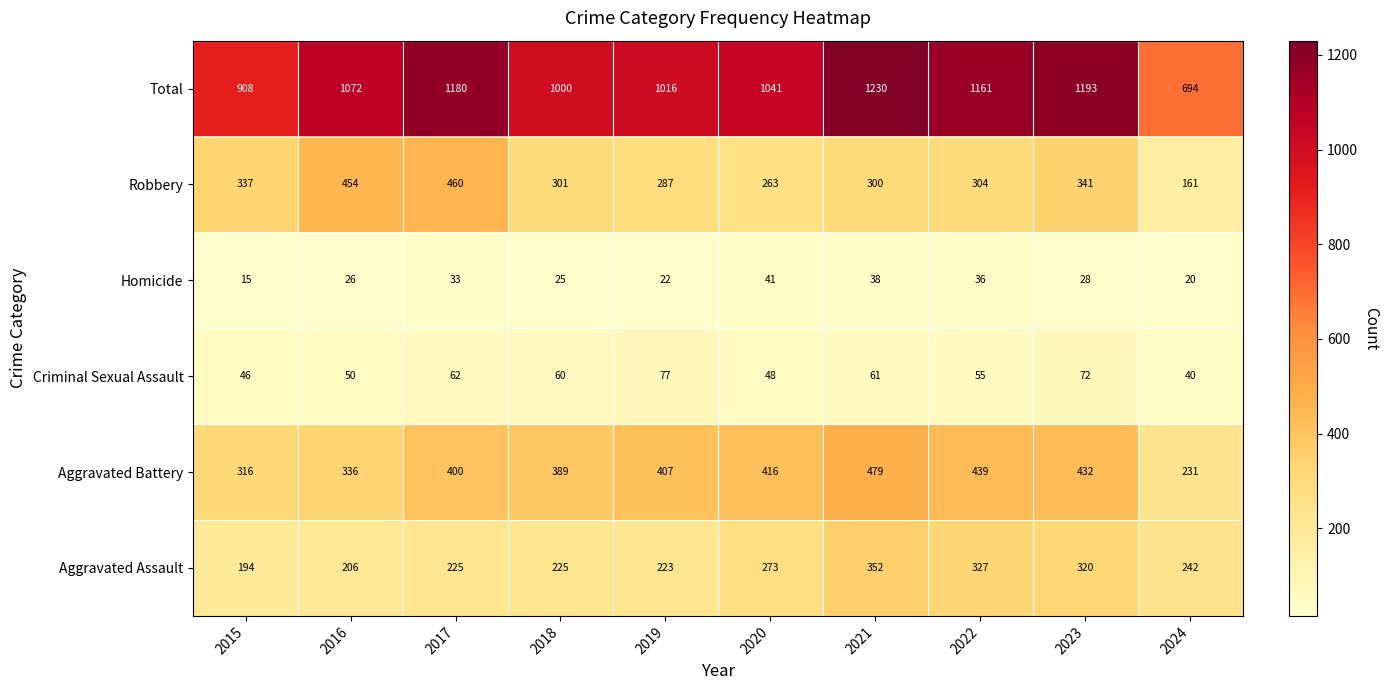

At which label does Aggravated Assault first exceed 242?

2020